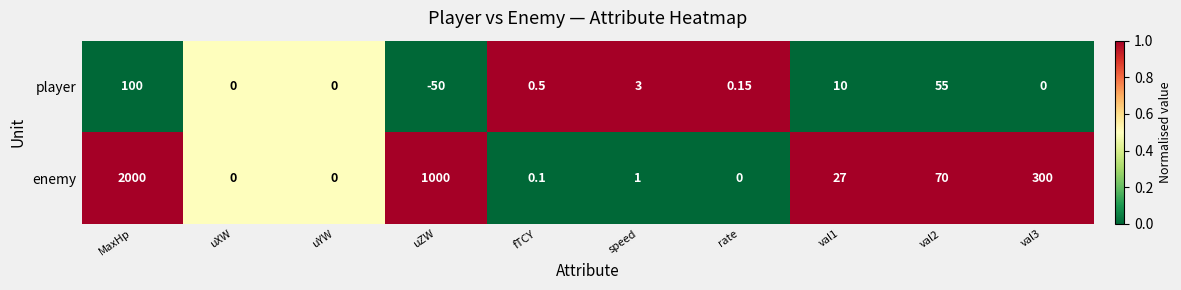

Which category has the highest value in the enemy series?

MaxHp